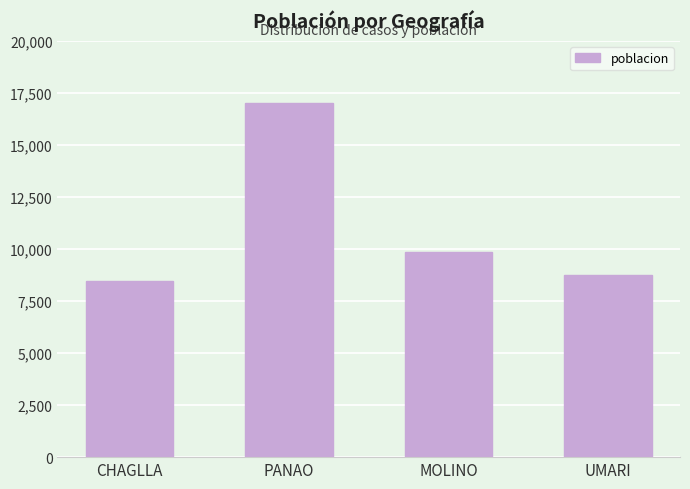

What is the average value?

11026